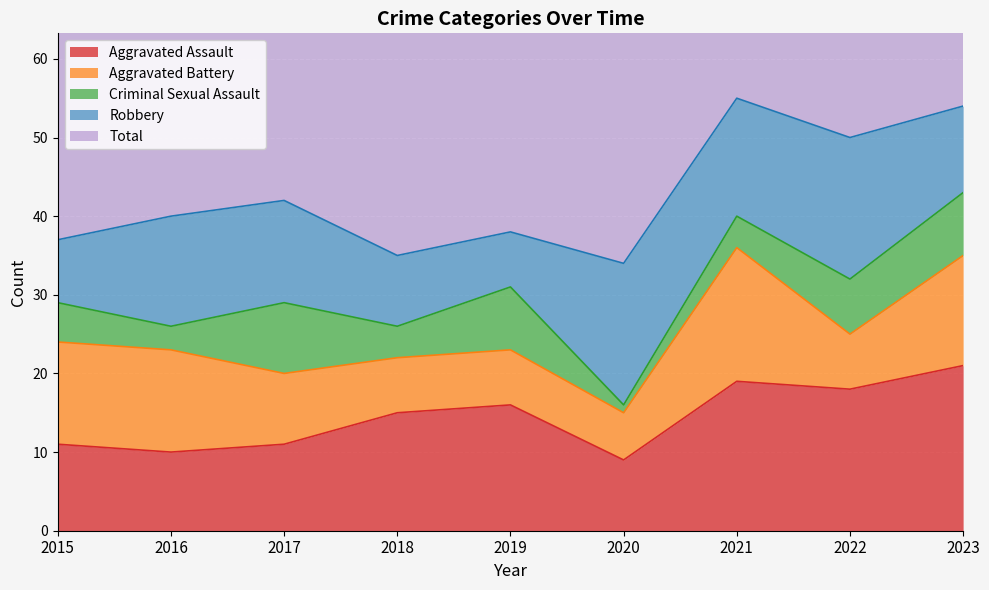

What is the average value of the Robbery series?

13